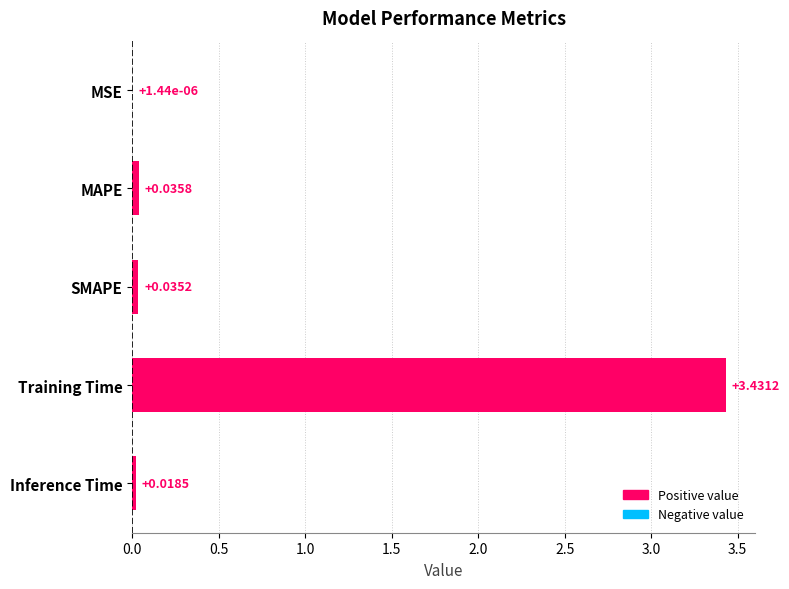

Where is the data nearest to the value 1?

MAPE